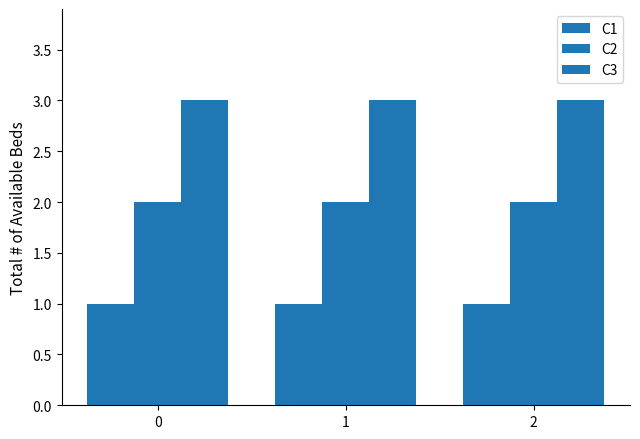

Rank the series by their average value, from highest to lowest.

C3, C2, C1